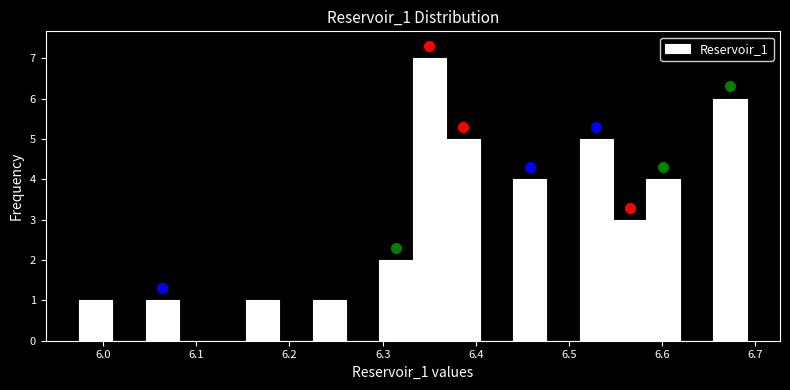

Read against the x-axis, roughly where is the centre of the tallest bar?

6.35